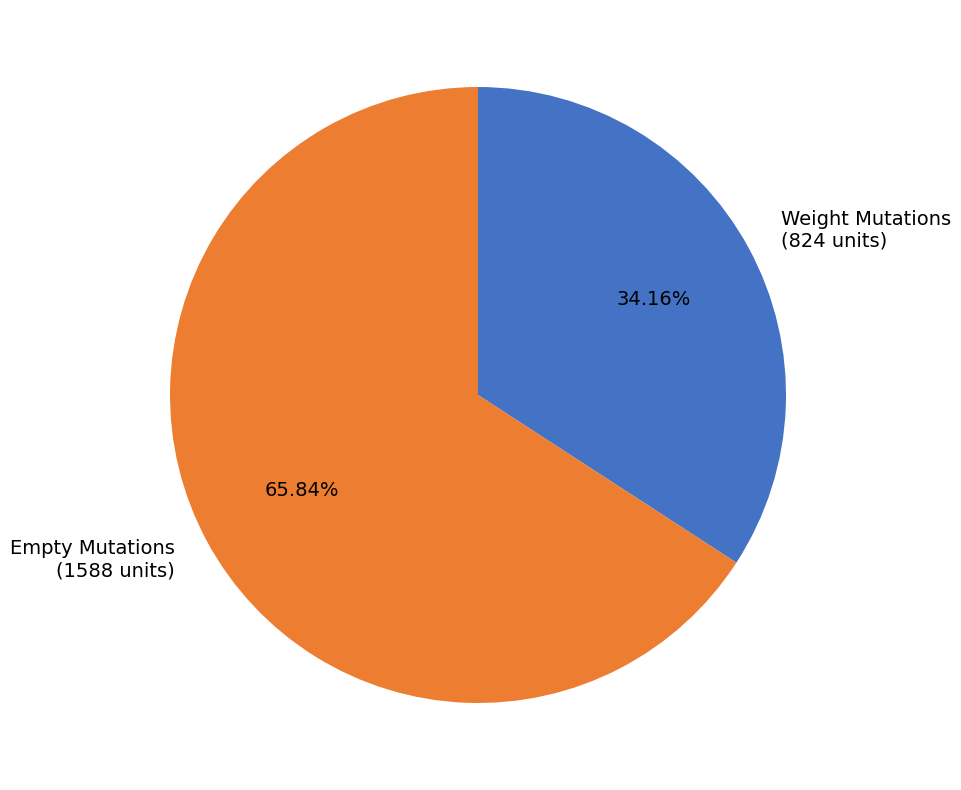

Is the sum of Empty Mutations (1588 units) and Weight Mutations (824 units) greater than half?

Yes